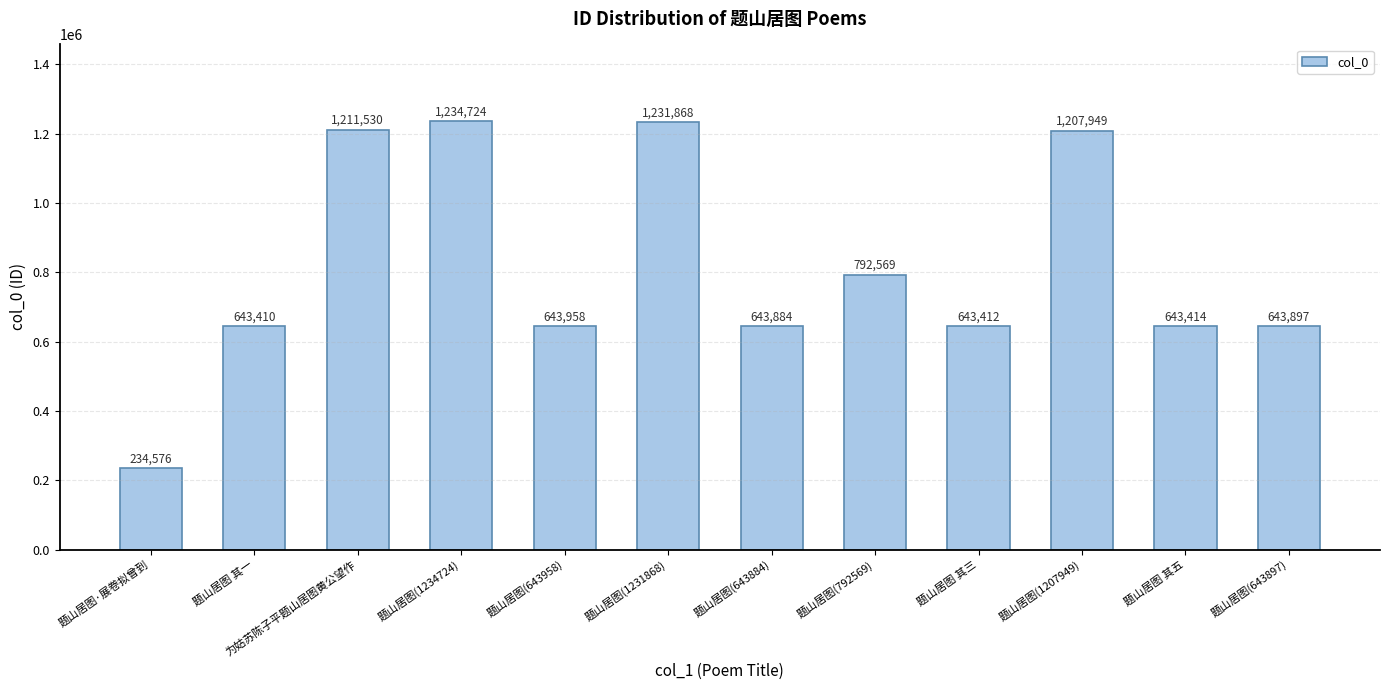

What position from the left is 为姑苏陈子平题山居图黄公望作?

3